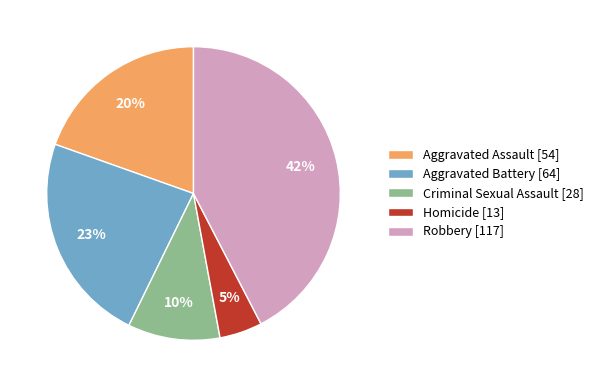

To the nearest percent, what is the average slice percentage?

20%